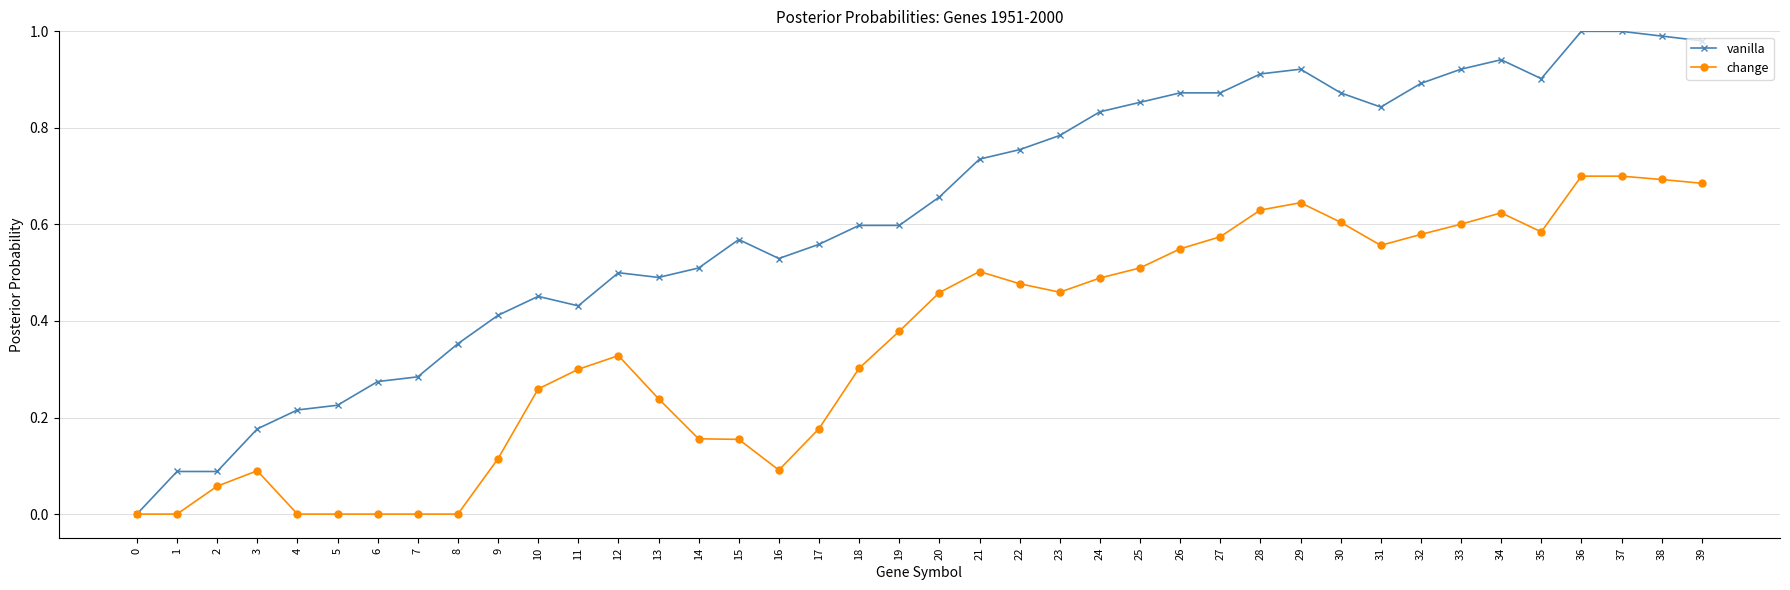

True or false: vanilla has a value of 0.2 at 39.

False